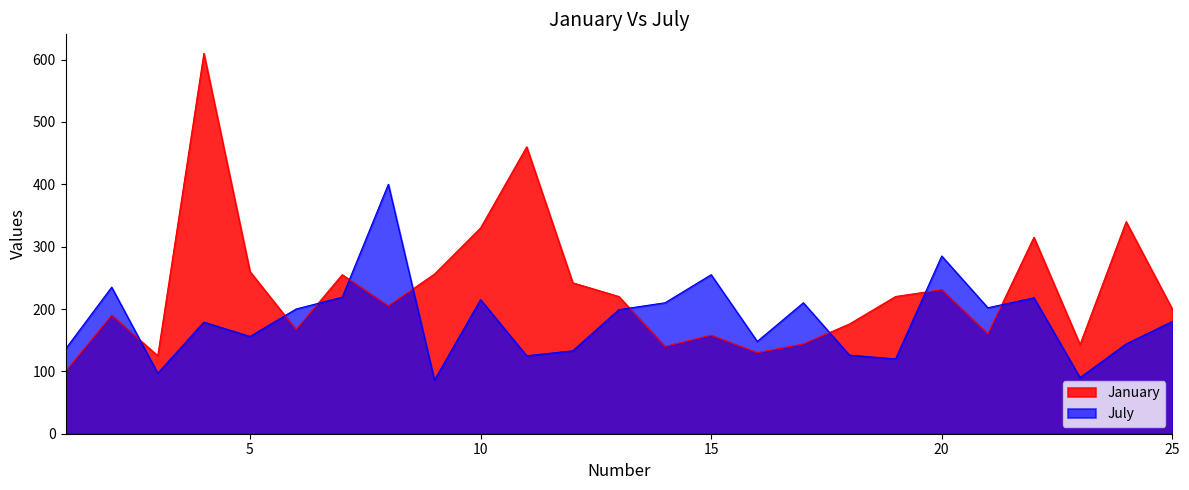

How many interior local valleys does the July series have?

8